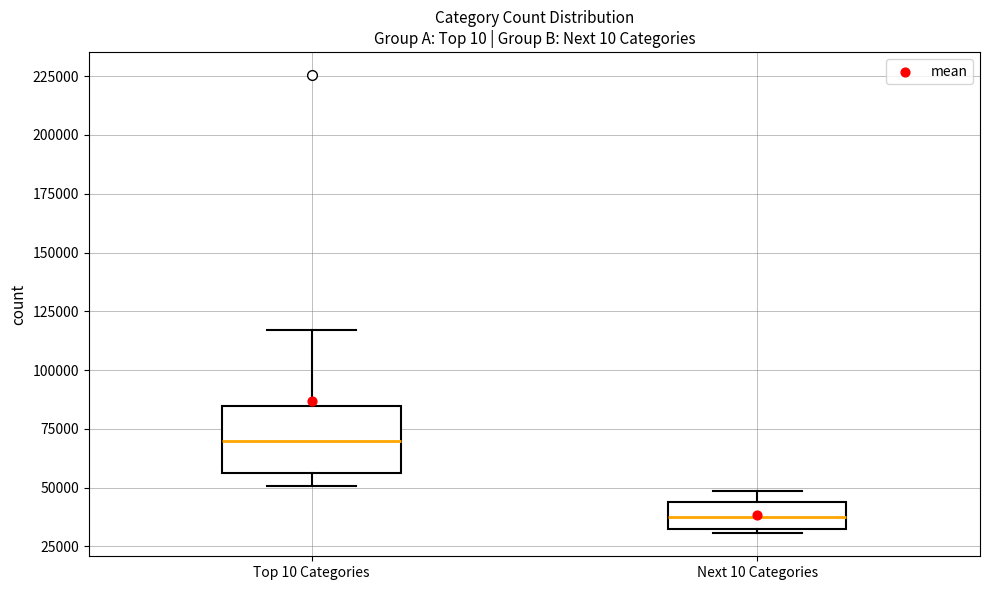

Reading left to right, read every box against the y-axis: the position of its median line, the range the box covers, and the ends of its whiskers. The values are not printed on the chart, so give them approximately, as read against the axis.

Top 10 Categories: median 70000, box 55000 to 85000, whiskers 50000 to 115000
Next 10 Categories: median 40000, box 30000 to 45000, whiskers 30000 (just below the box's lower edge) to 50000